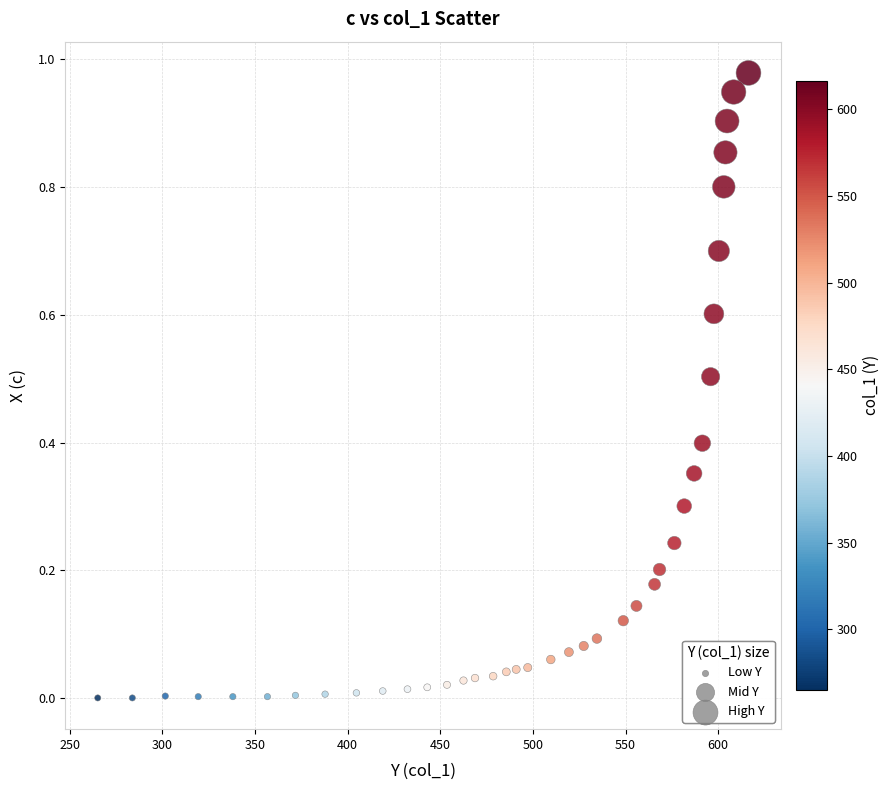

What is the range of X values (max minus min)?

351.3